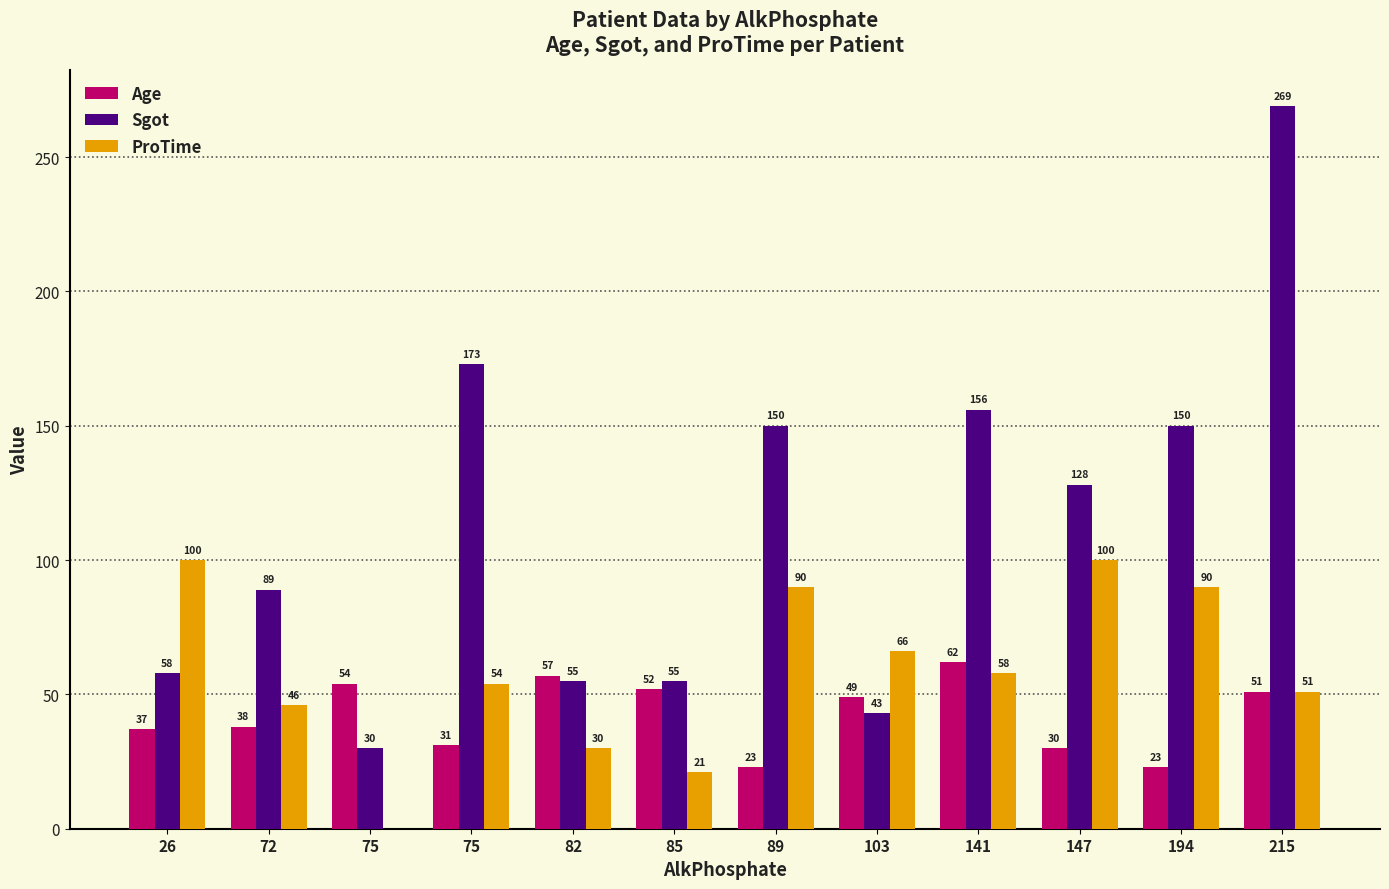

At which label does Age first exceed 49?

75